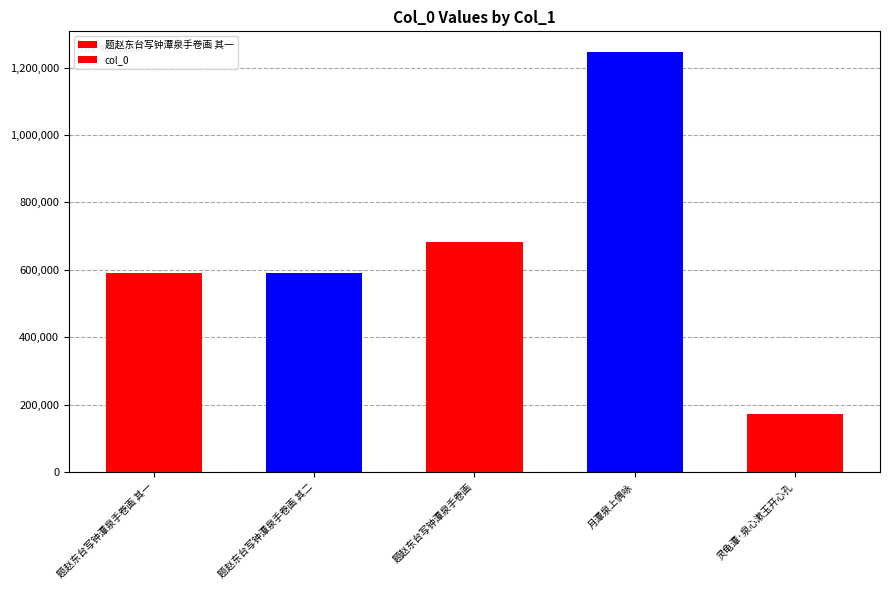

Reading left to right, what are all the values shown in this chart?

题赵东台写钟潭泉手卷画 其一=589350	题赵东台写钟潭泉手卷画 其二=589351	题赵东台写钟潭泉手卷画=682661	月潭泉上偶咏=1245523	灵龟潭·泉心漱玉开心孔=173778